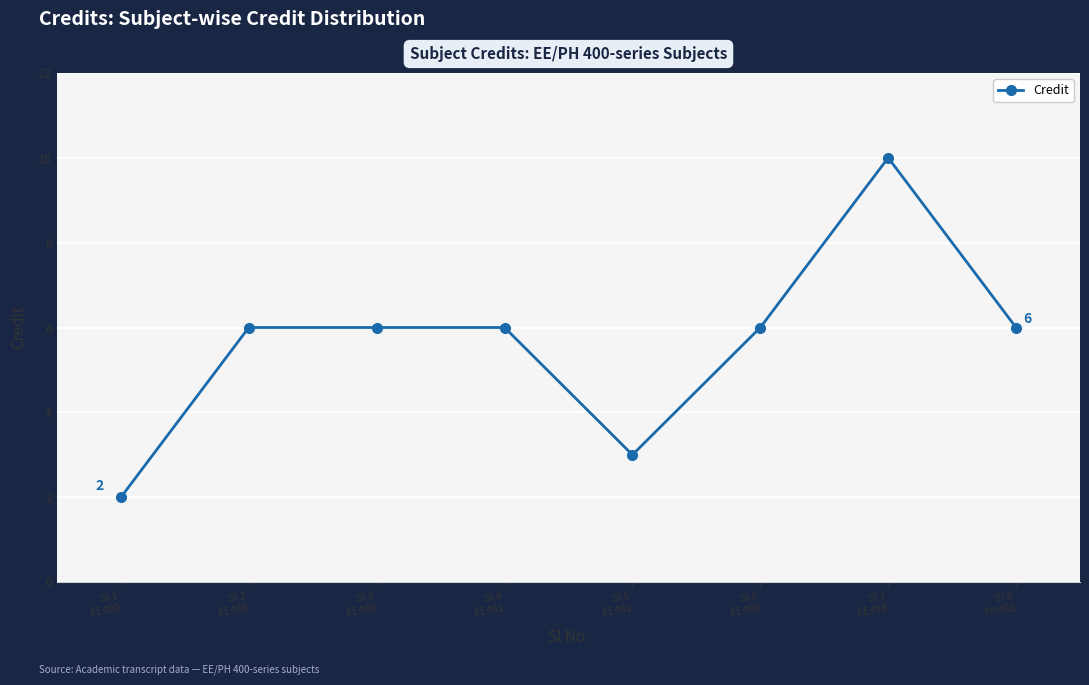

What is the value of the 8th point from the left?

6